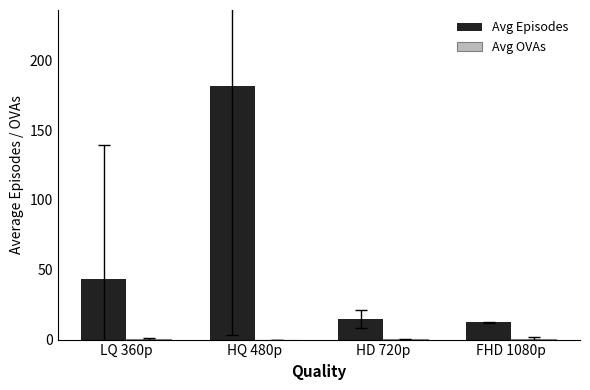

What is the difference between the Avg Episodes values at HD 720p and LQ 360p?

28.5